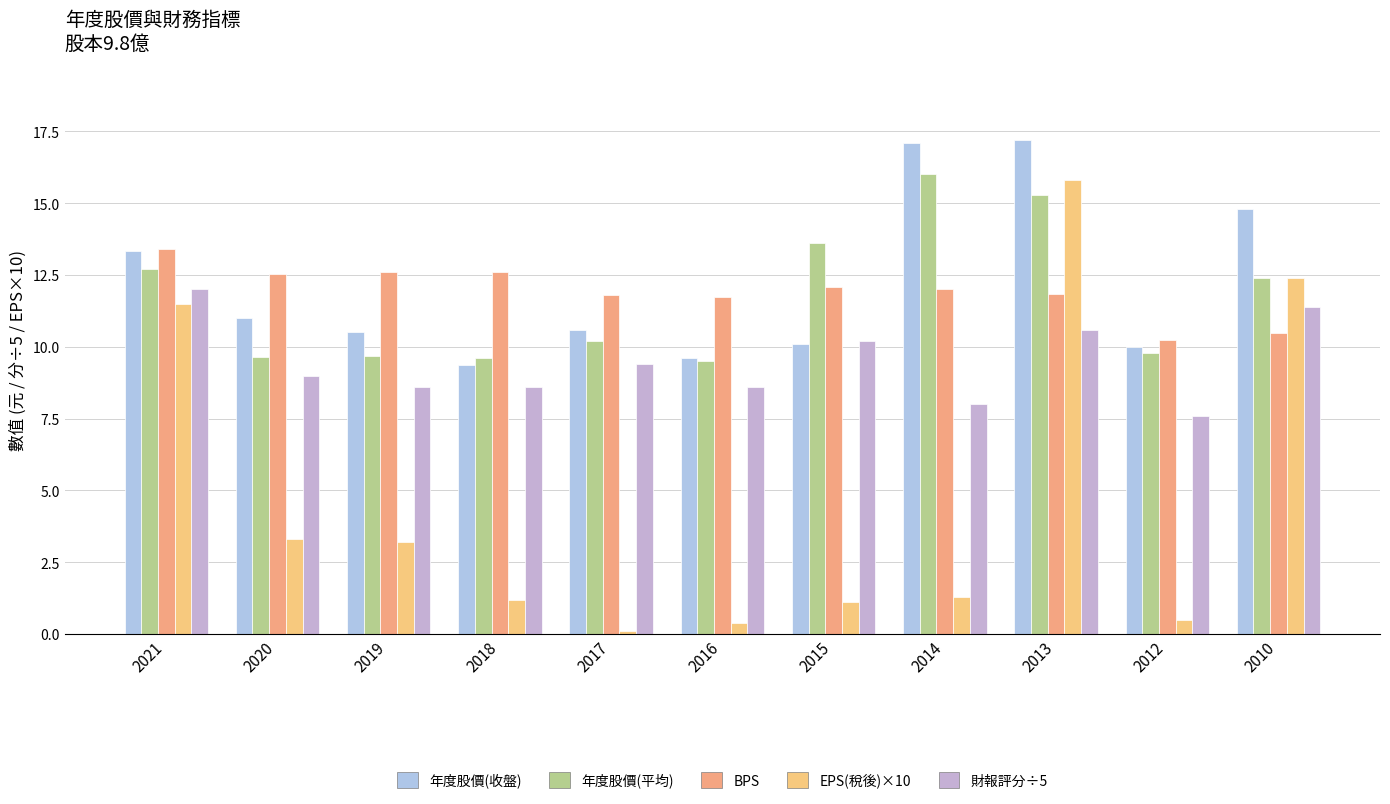

What is the sum of all EPS(稅後)×10 values?

50.8